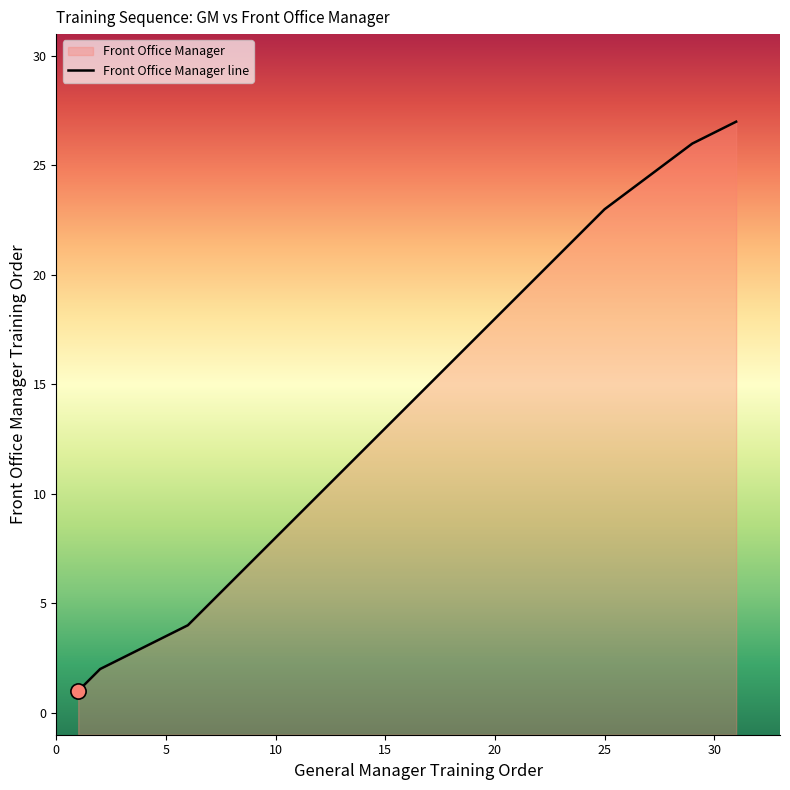

What is the change in value from 2 to 8?

+6